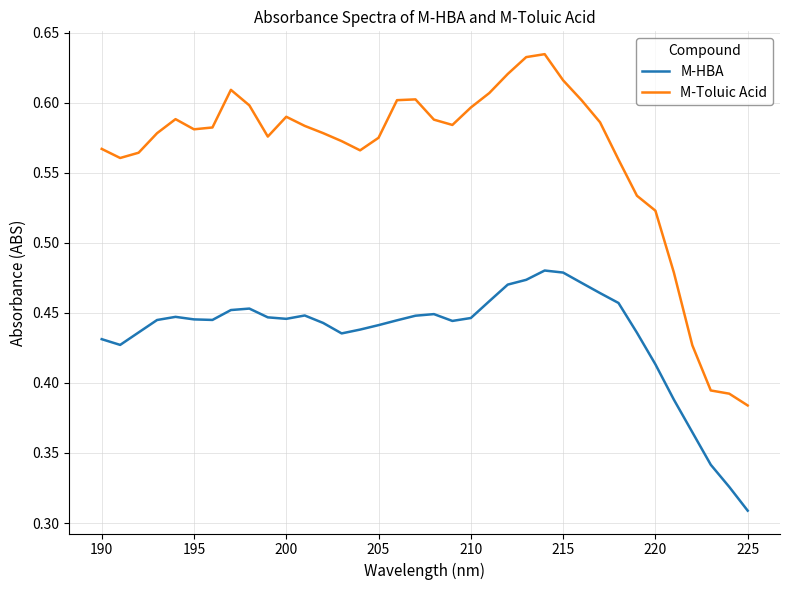

Which series has the largest range (max minus min)?

M-Toluic Acid